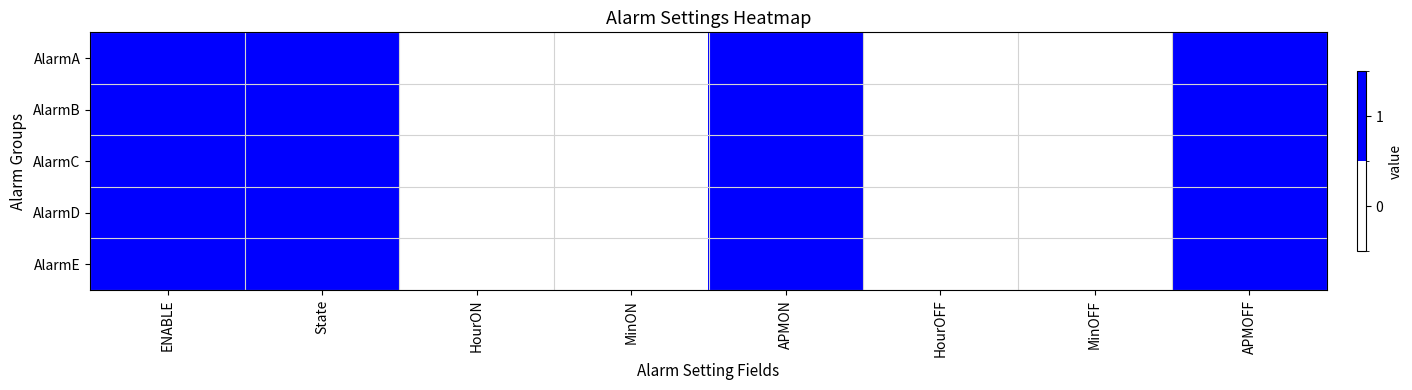

How many categories are shown in the chart?

8